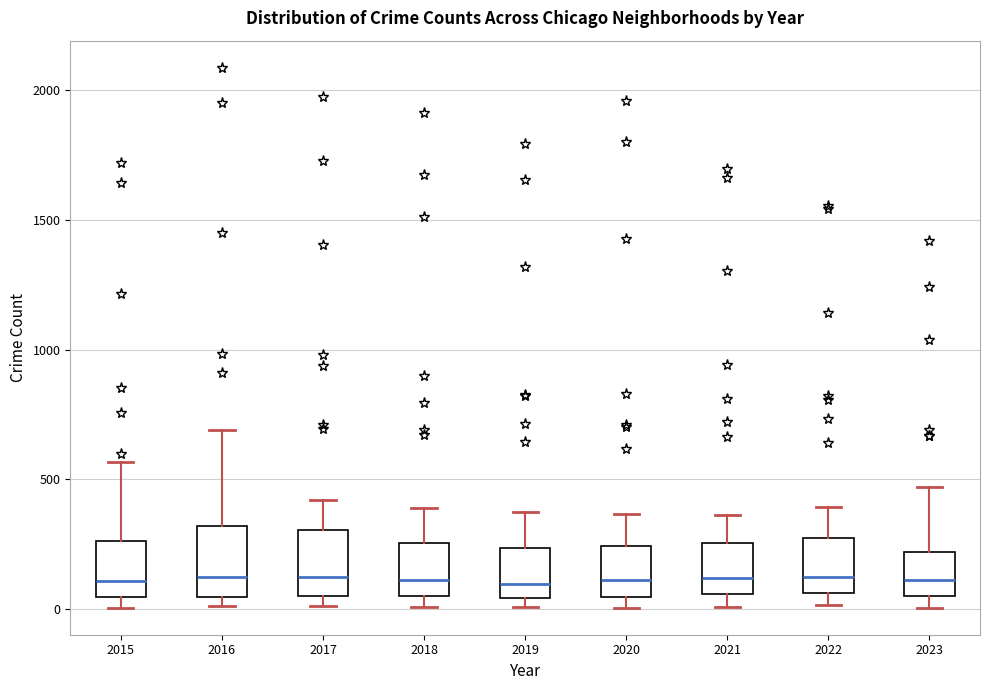

Where does the median line of the box at x = 2017 sit on the y-axis? The values are not printed on the chart, so give them approximately, as read against the axis.

100